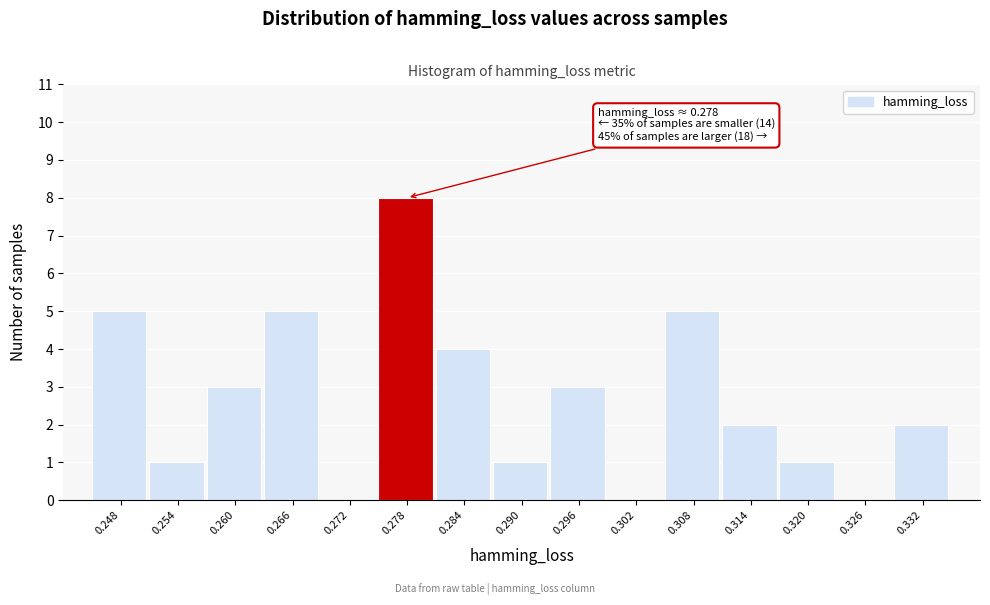

Reading left to right, list all the values displayed in this chart.

0.248=5	0.254=1	0.260=3	0.266=5	0.272=0	0.278=8	0.284=4	0.290=1	0.296=3	0.302=0	0.308=5	0.314=2	0.320=1	0.326=0	0.332=2